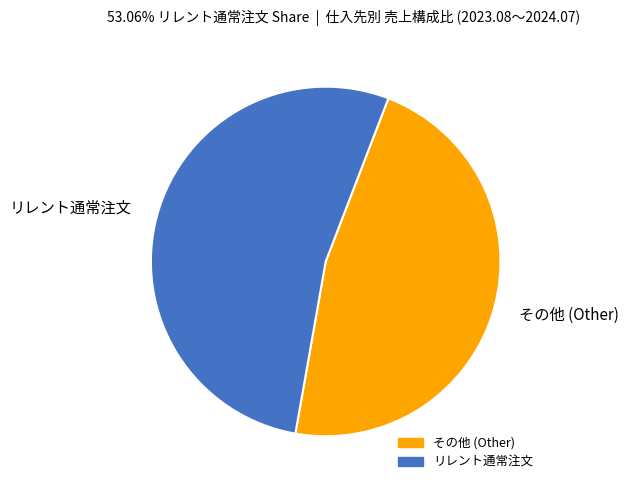

The その他 (Other) slice represents 47% of the pie. True or false?

True